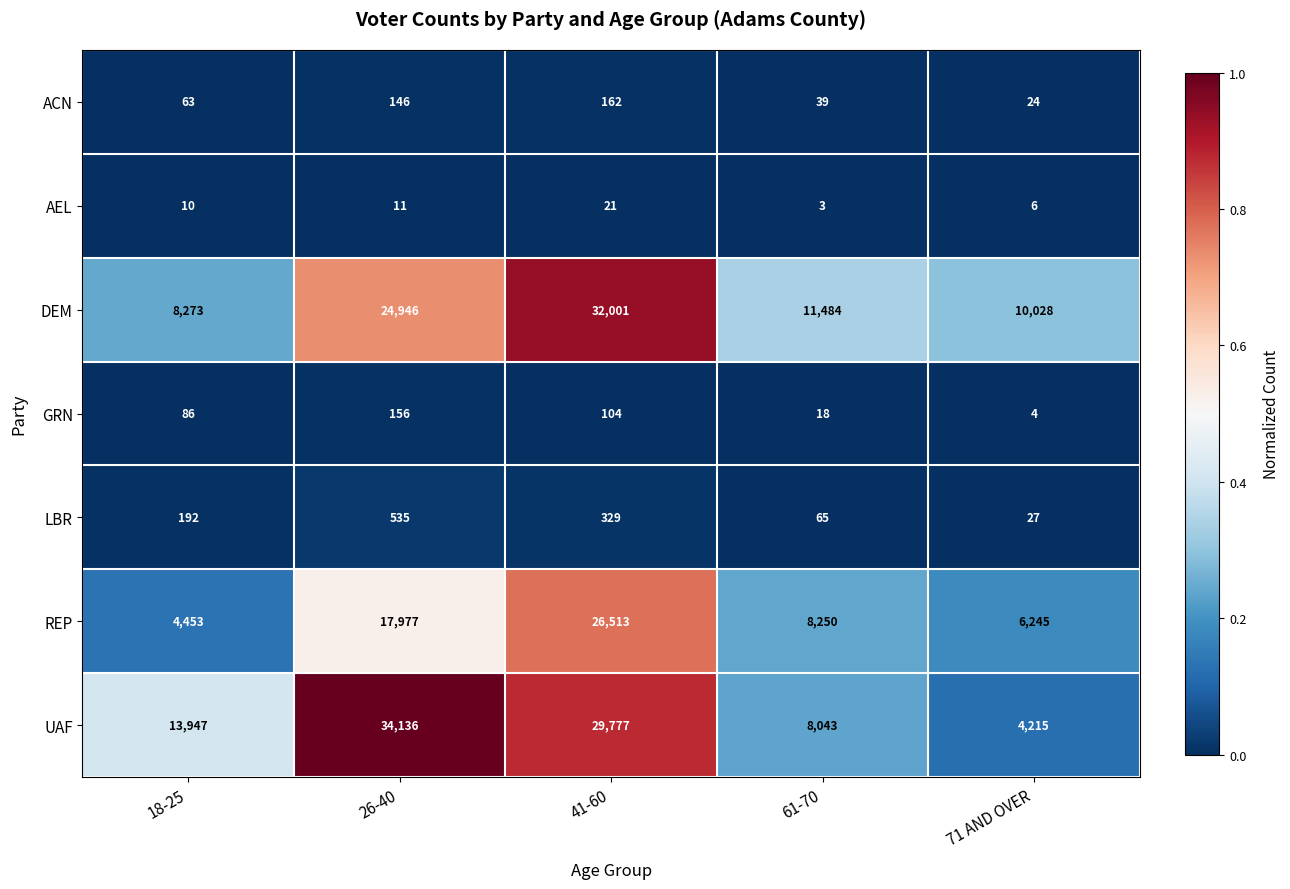

What is the average value of the DEM series?

17346